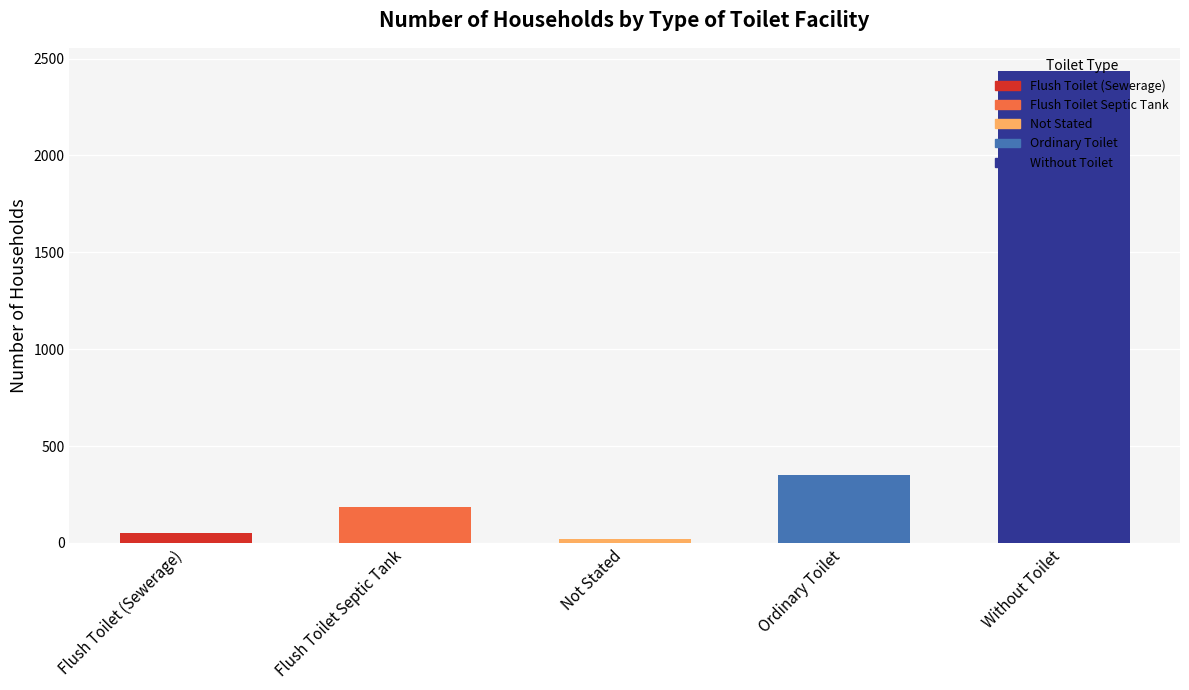

The chart shows a value of 349 at Ordinary Toilet. True or false?

True